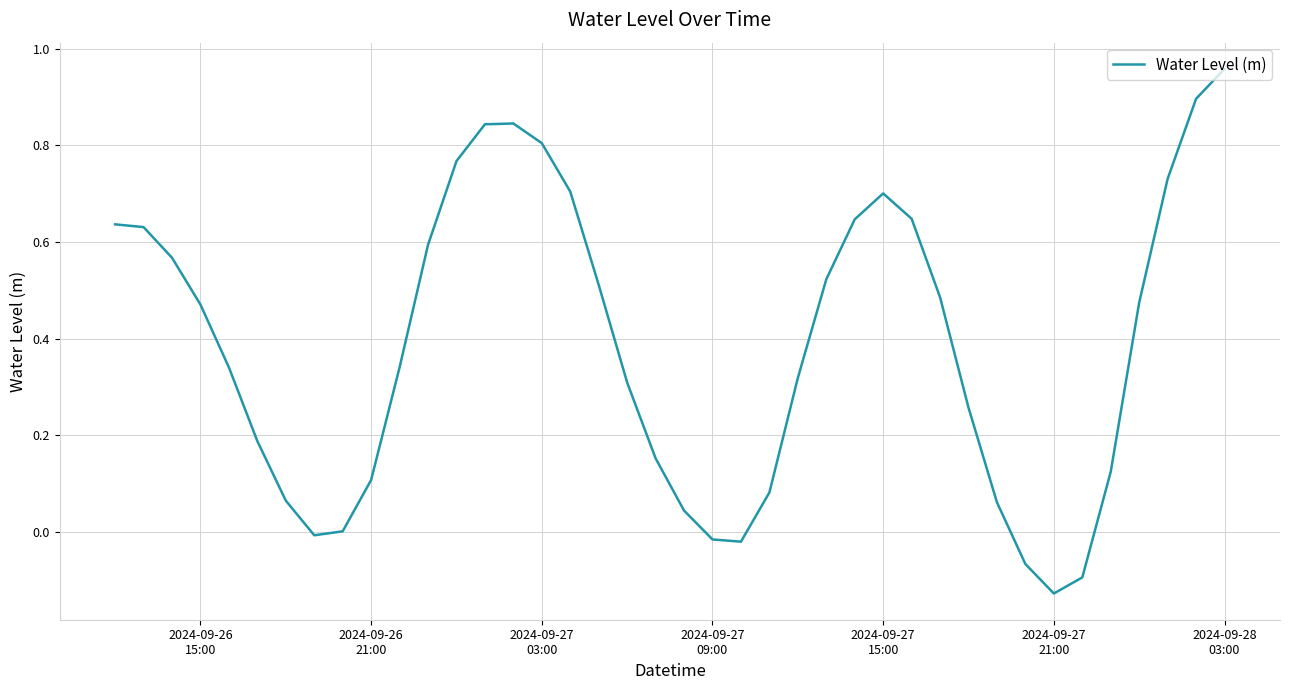

What is the difference between the maximum and minimum values?

1.1